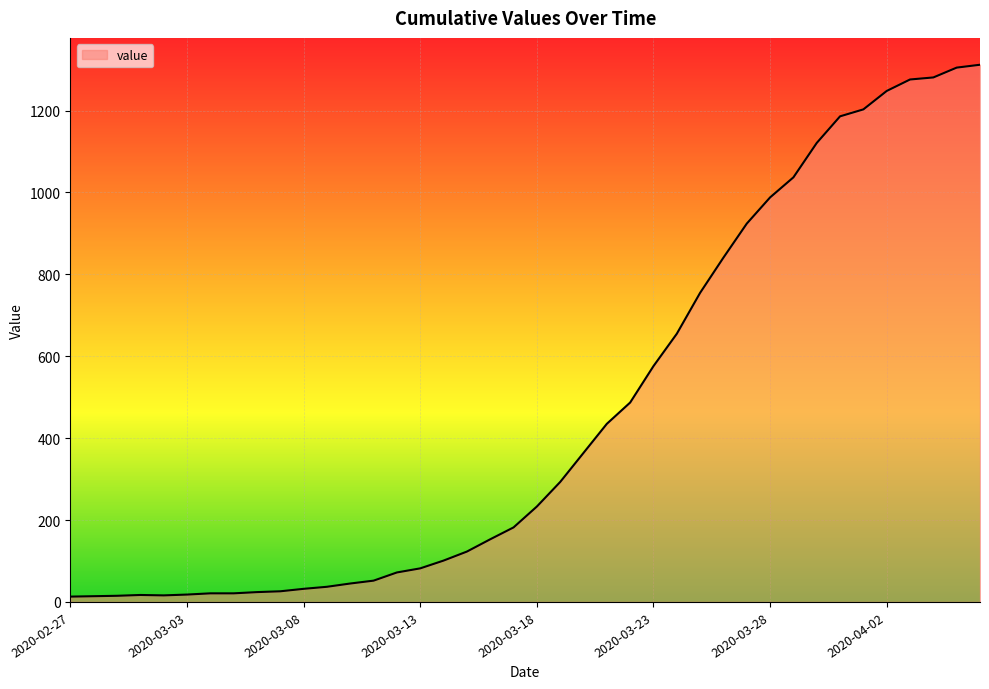

What is the maximum value shown in the chart?

1312